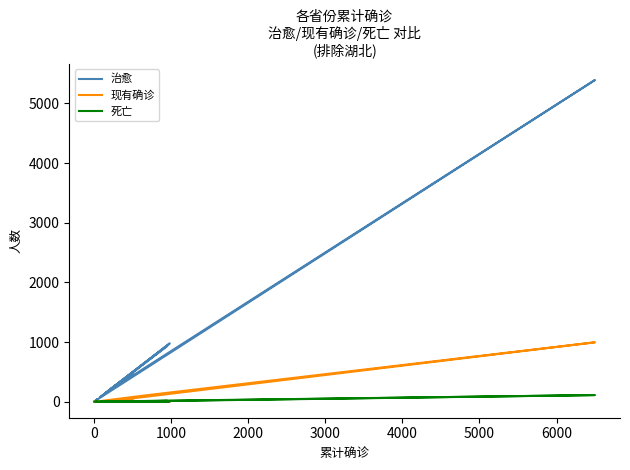

The value of 死亡 at 12 is -71. True or false?

False